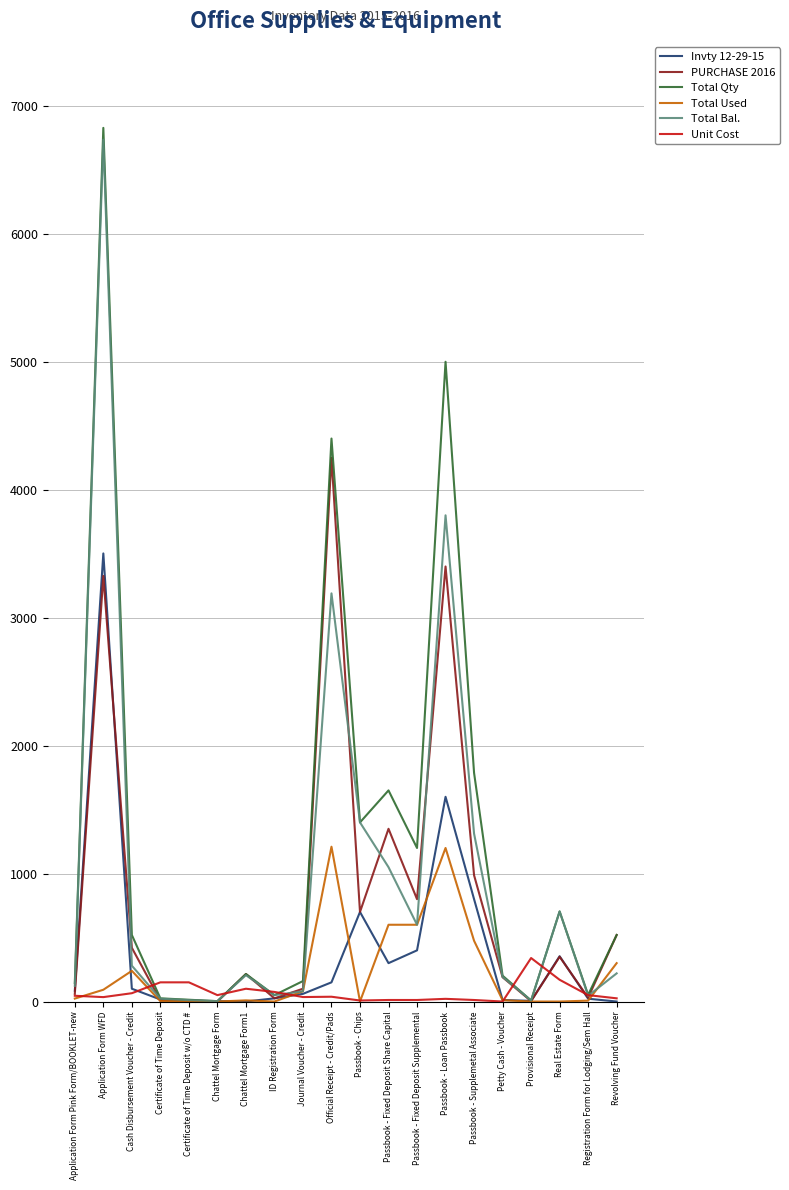

True or false: PURCHASE 2016 has a value of 1350.0 at Passbook - Fixed Deposit Share Capital.

True